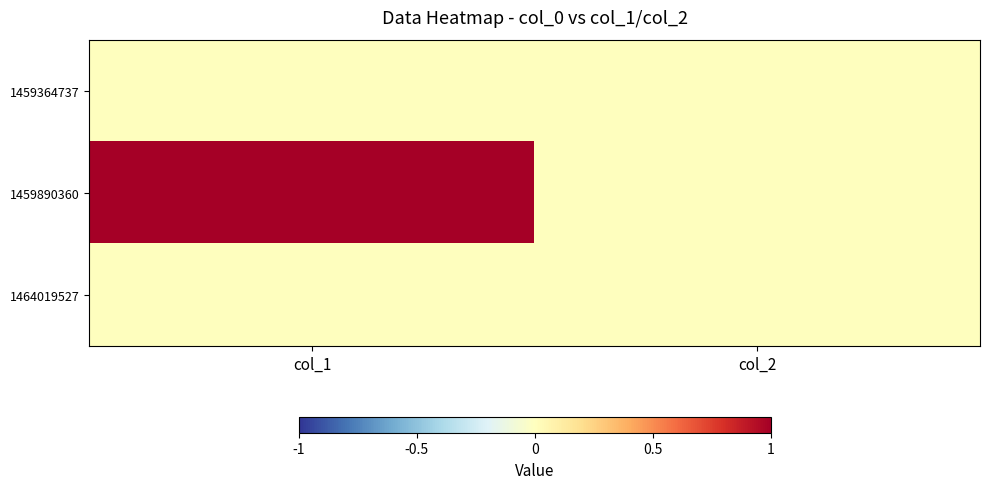

Reading left to right, extract all data points from this chart.

1459364737: col_1=0	col_2=0
1459890360: col_1=1	col_2=0
1464019527: col_1=0	col_2=0